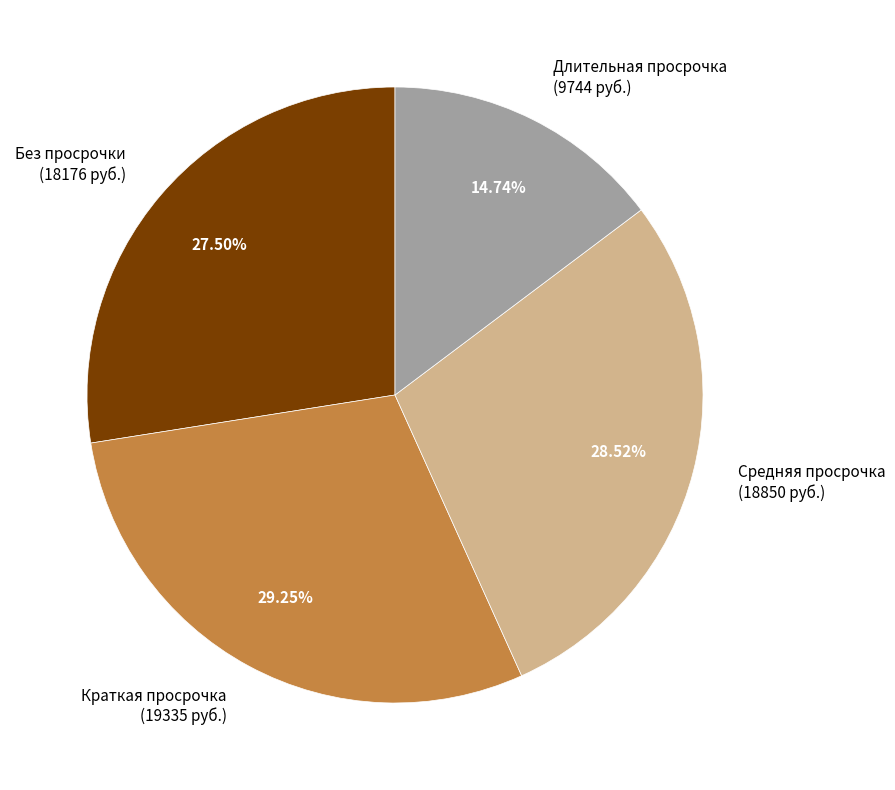

To the nearest percent, what is the difference between the largest and smallest slice percentages?

15%